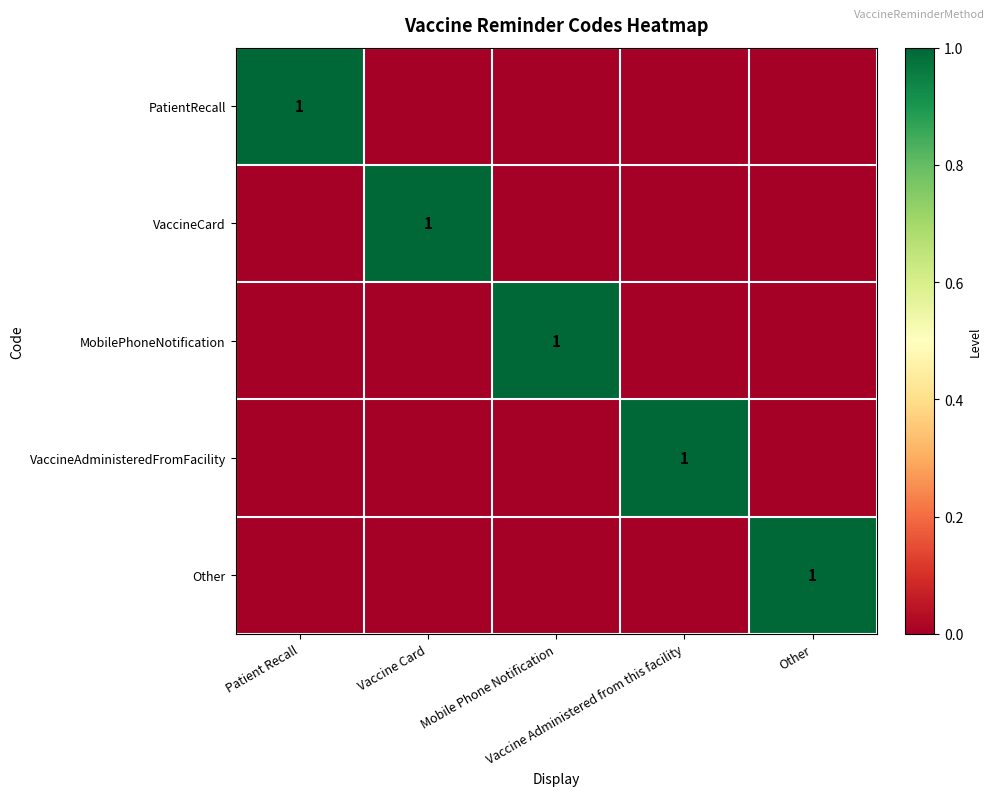

How many data points in PatientRecall are above 0?

1